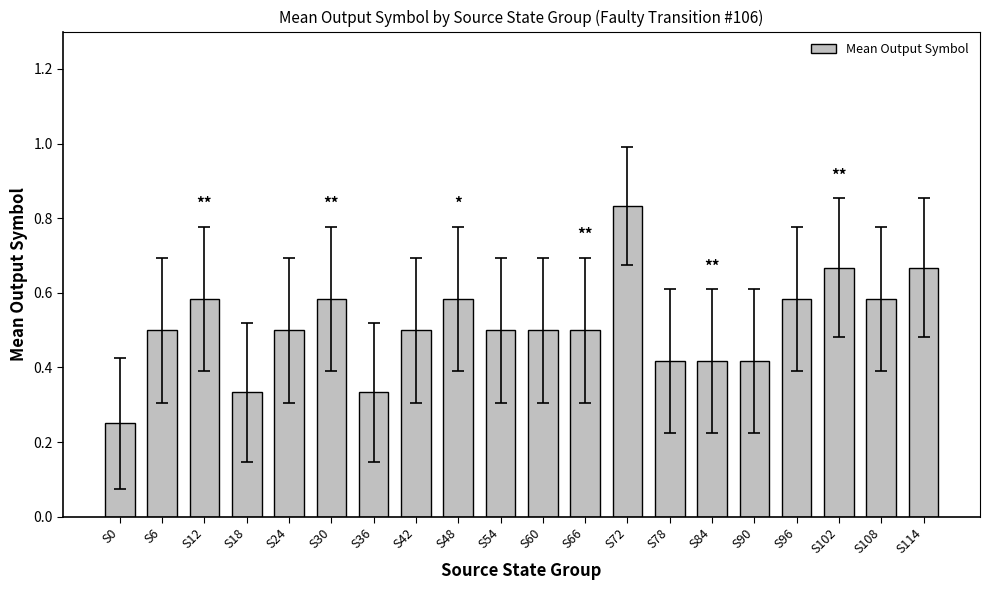

How many values are between 0 and 1?

20